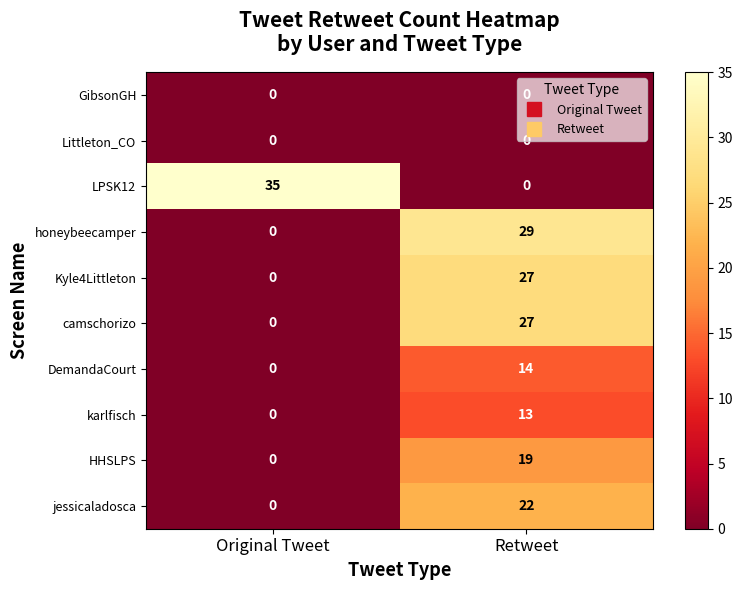

Which series has the widest spread of values?

LPSK12